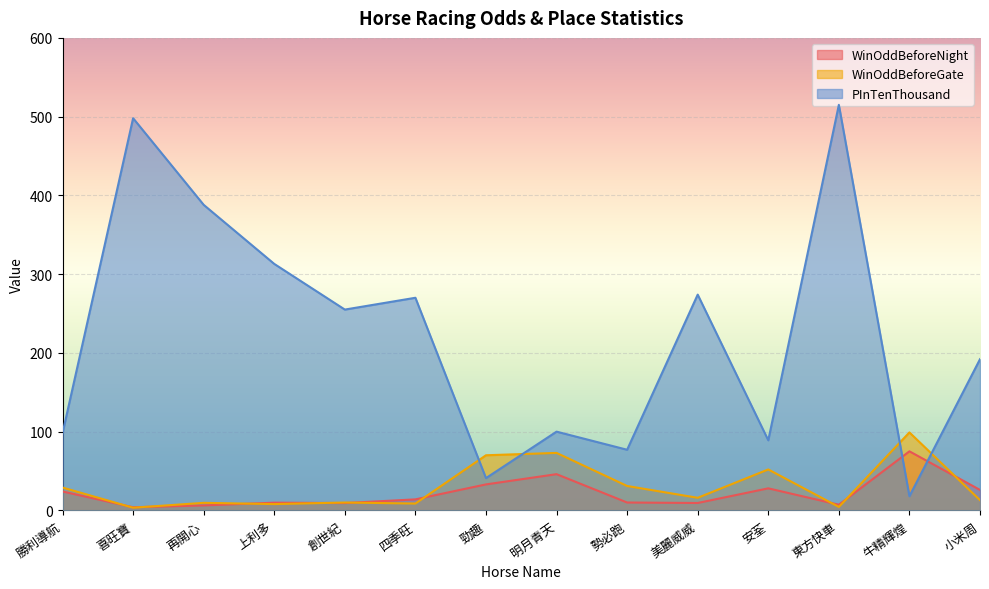

How many lines are shown in the chart?

3